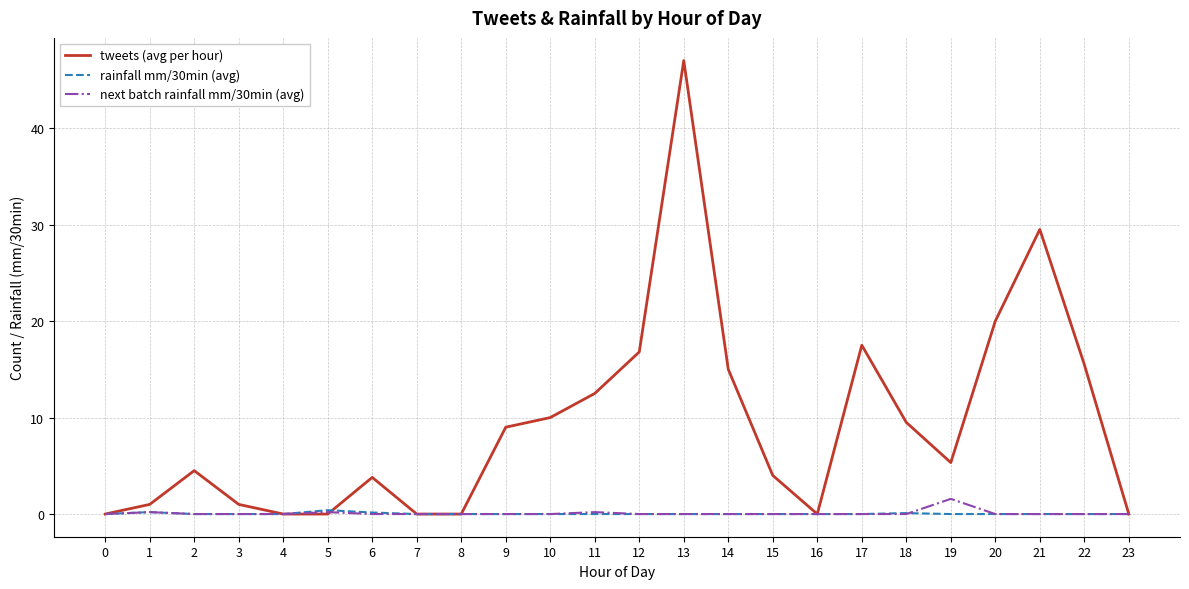

What is the sum of the tweets (avg per hour) values at 6 and 22?

19.3